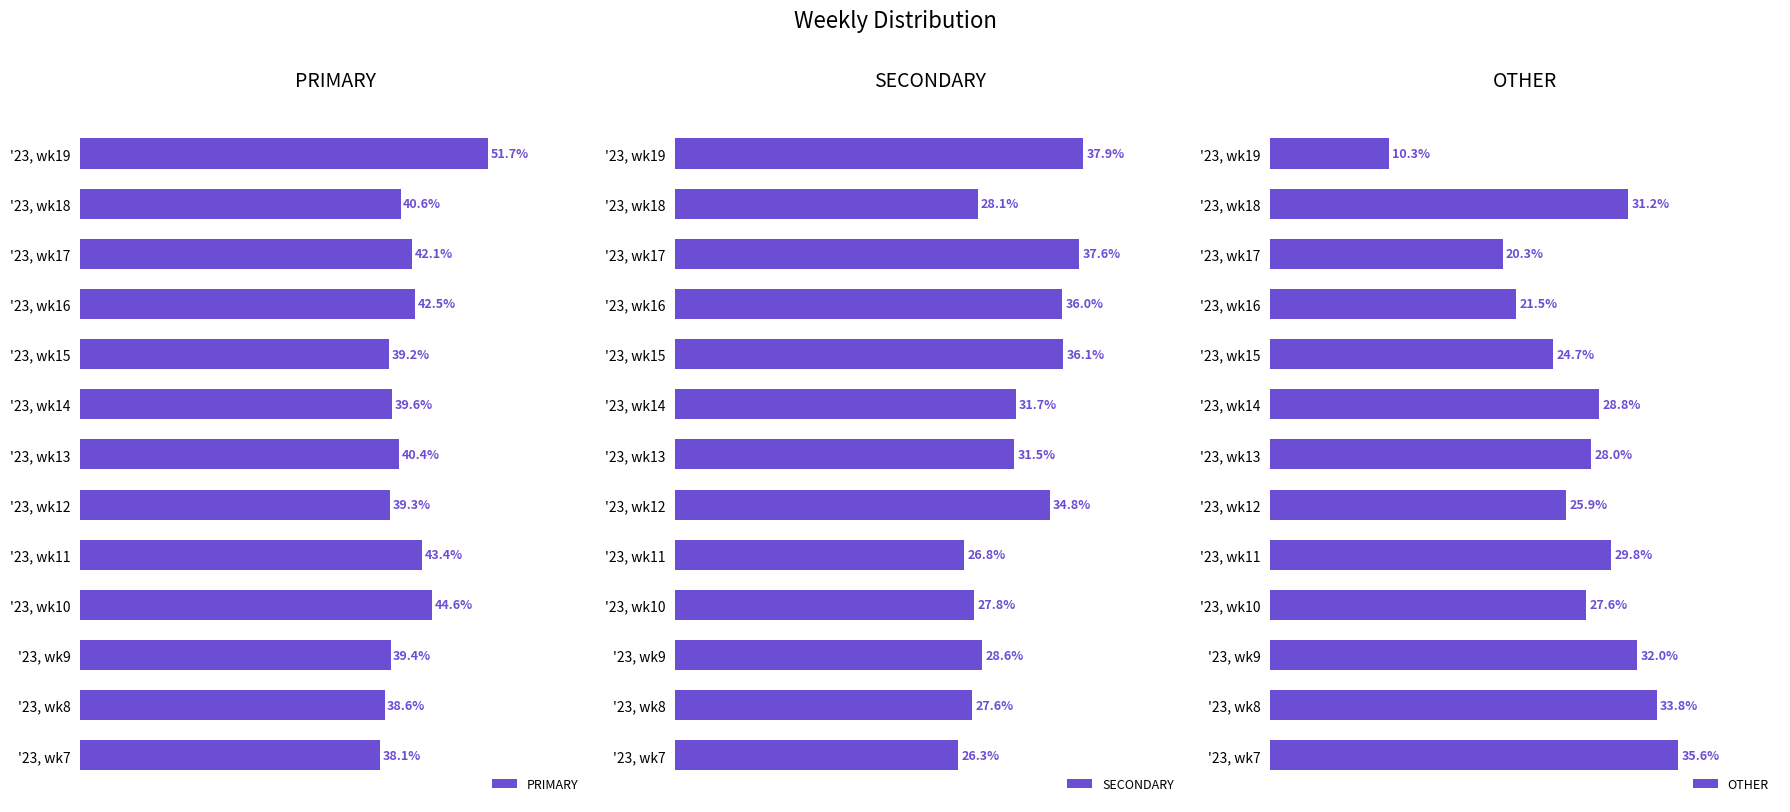

What is the smallest value displayed?

10.3